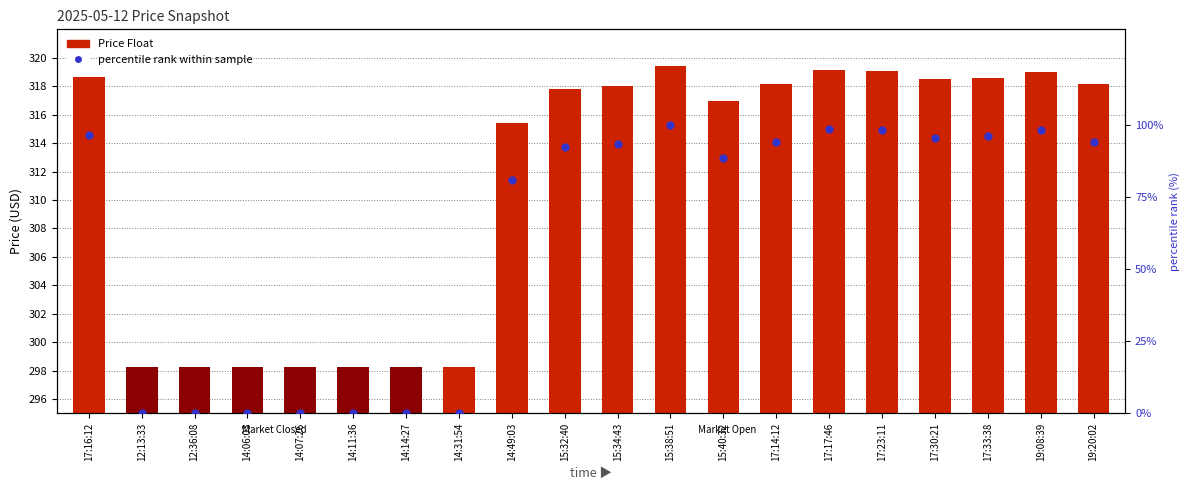

At which category is the sum across all series the highest?

15:38:51